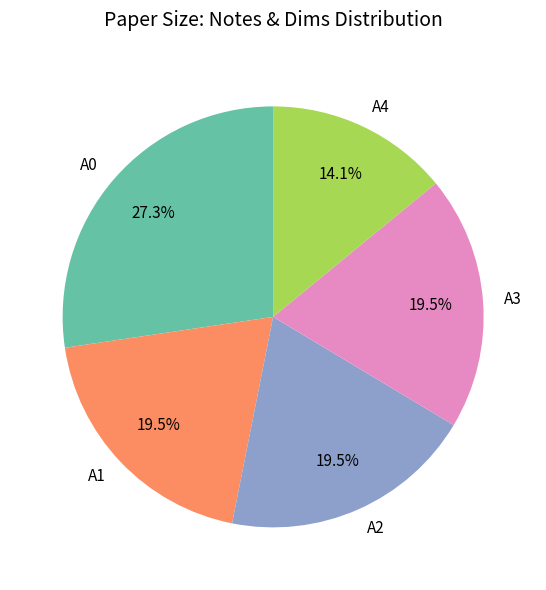

Is there a majority slice in this chart?

No